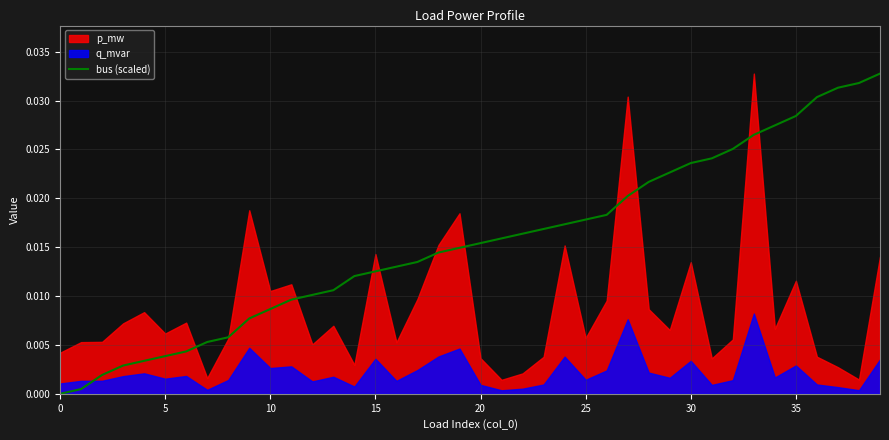

What is the label of the 29th point from the right?

11